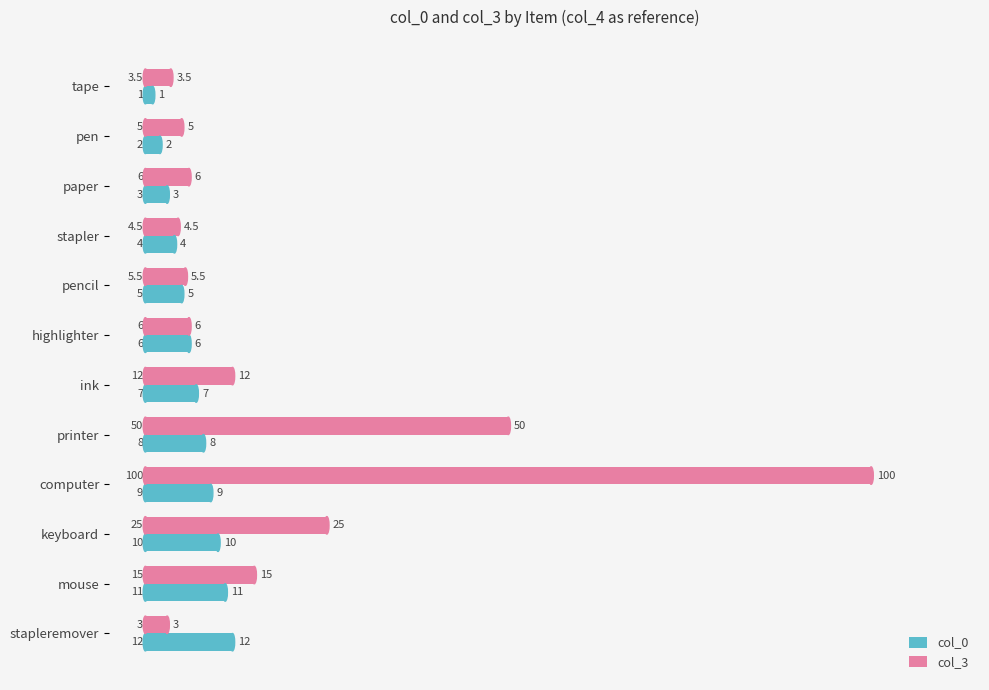

Which series has the largest total across all categories?

col_3